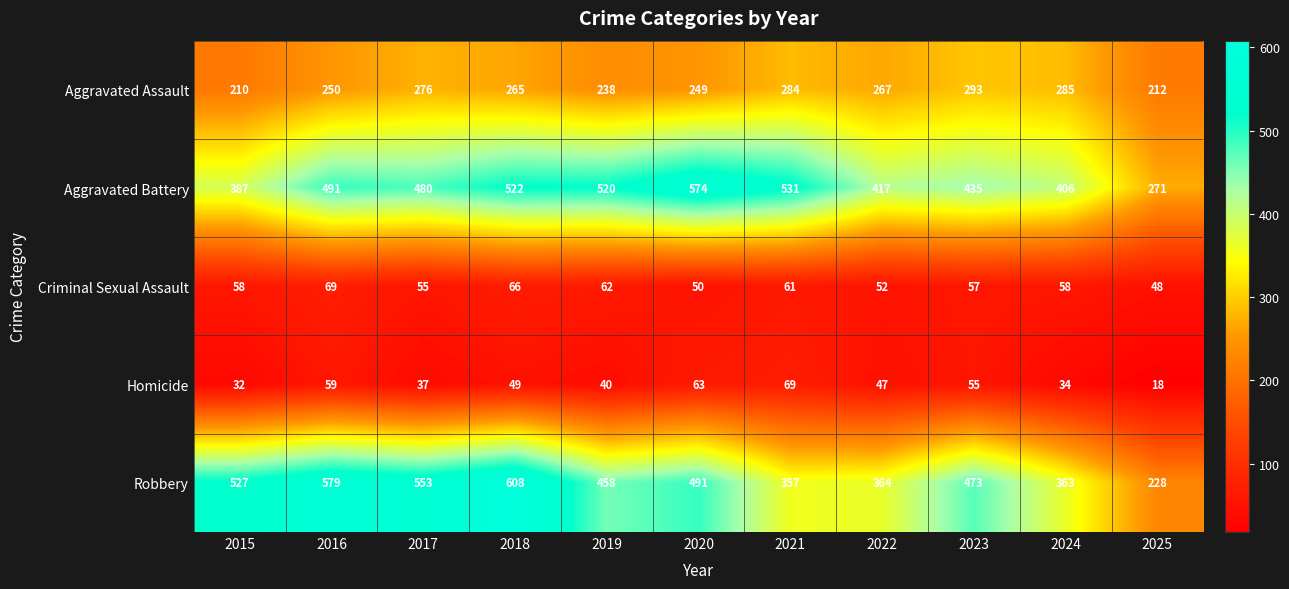

At 2015, list the series in order from smallest to largest.

Homicide, Criminal Sexual Assault, Aggravated Assault, Aggravated Battery, Robbery